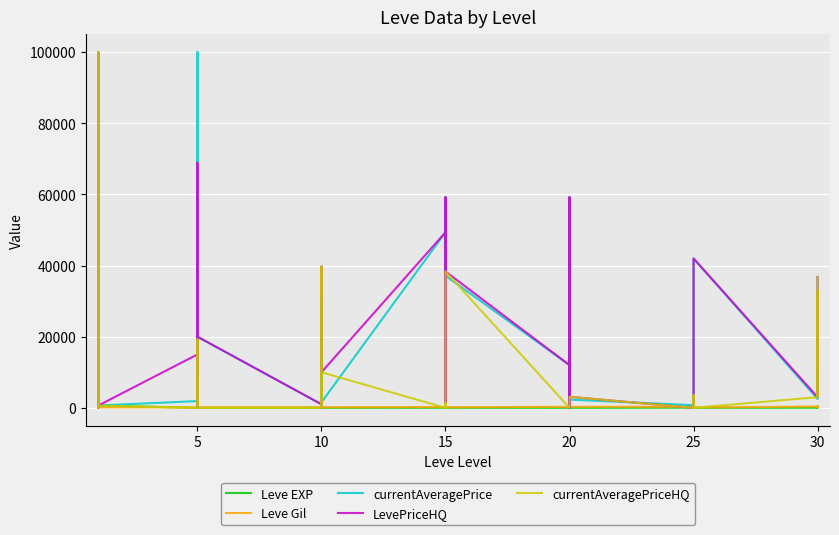

How many lines are shown in the chart?

5